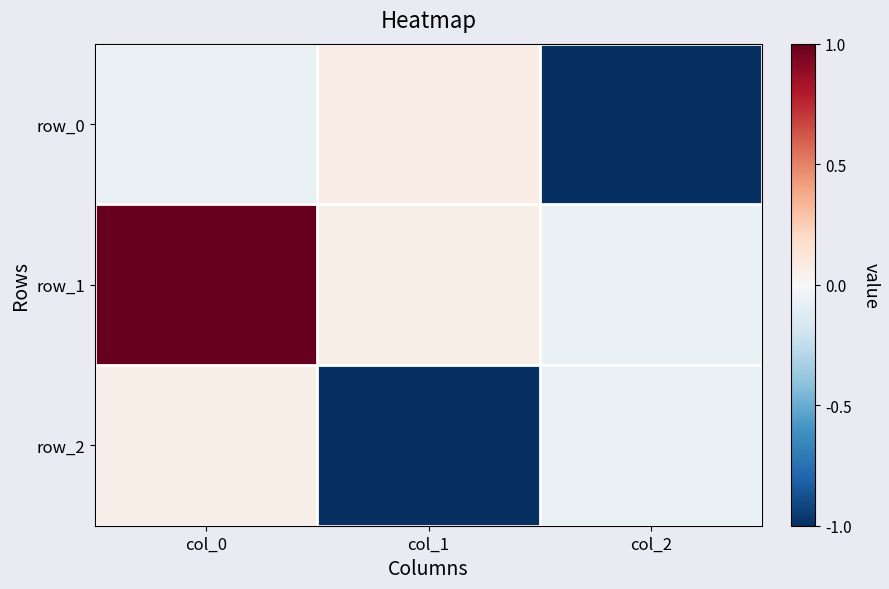

Which series has the largest total across all categories?

row_1